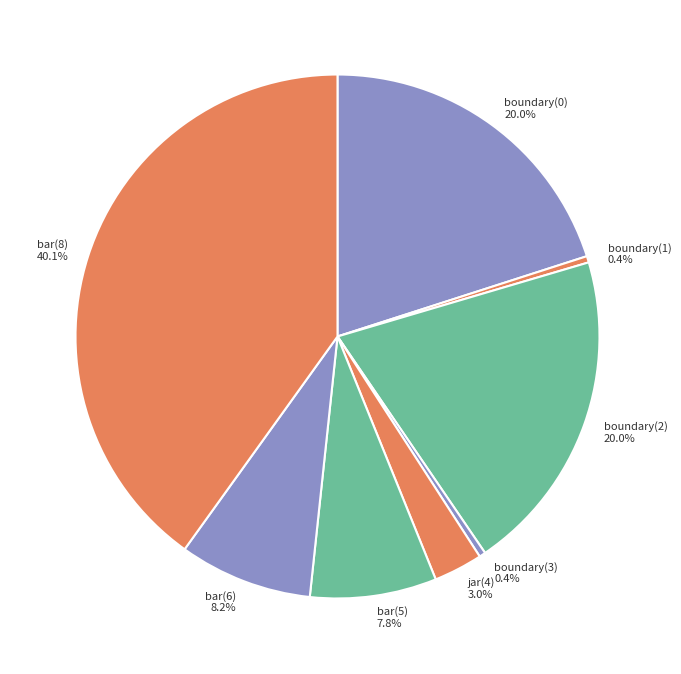

Which has a higher value, boundary(3) or jar(4)?

jar(4)